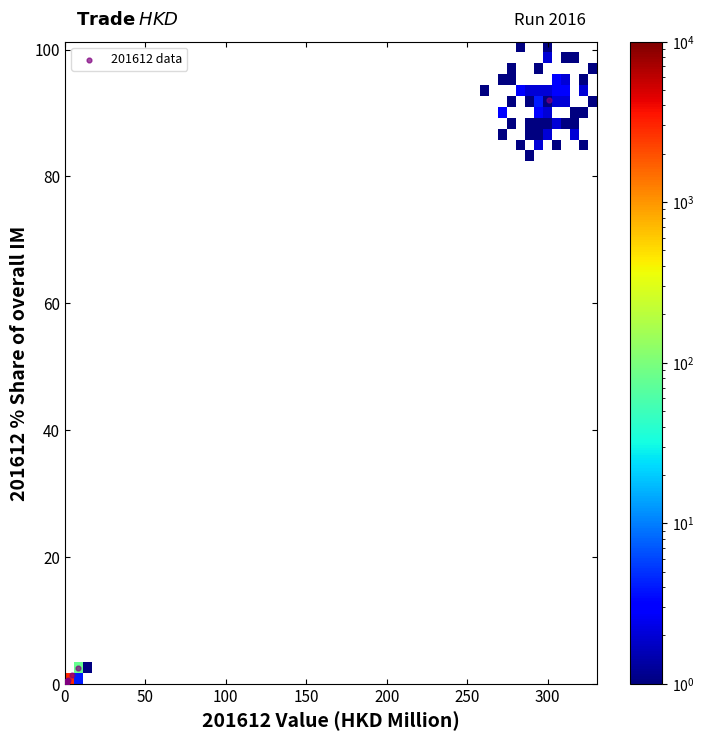

What Y value in the scatter plot is closest to 46?

2.5